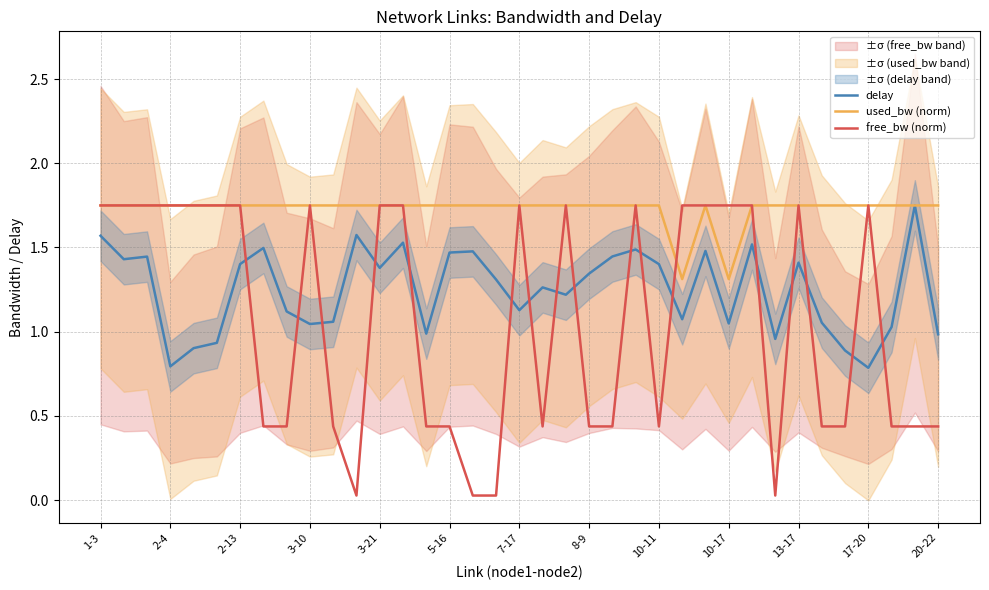

At which category is the sum across all series the highest?

1-3